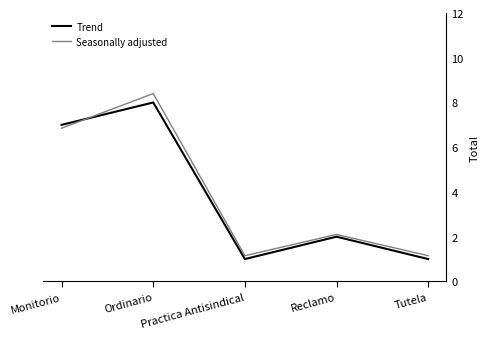

Which series changed the most between Monitorio and Tutela?

Trend